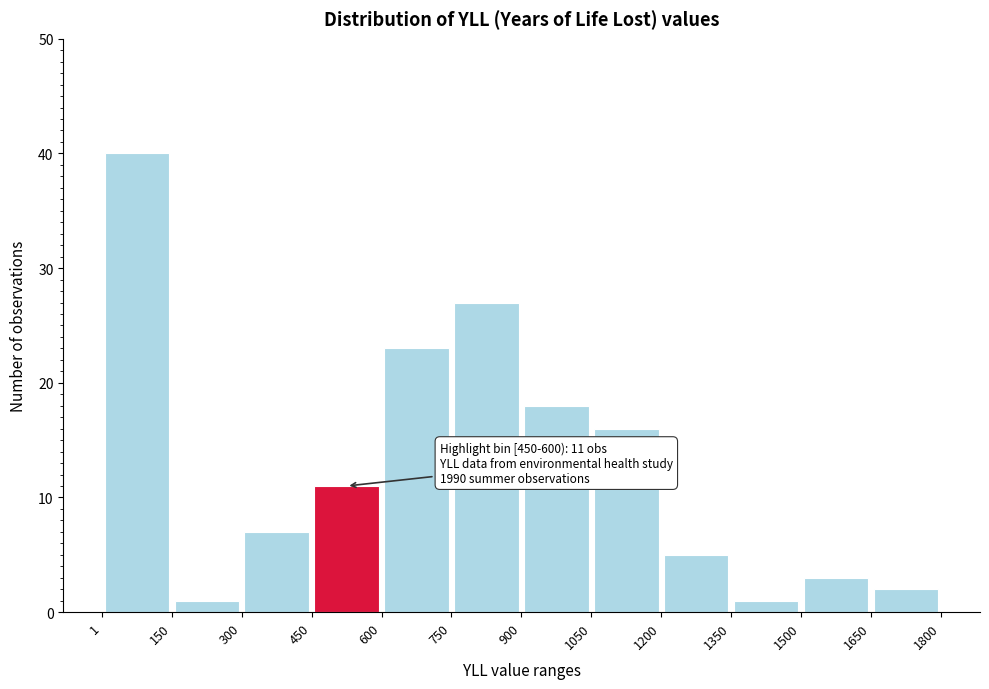

Over which range of the x-axis is the bar tallest?

1 to 150